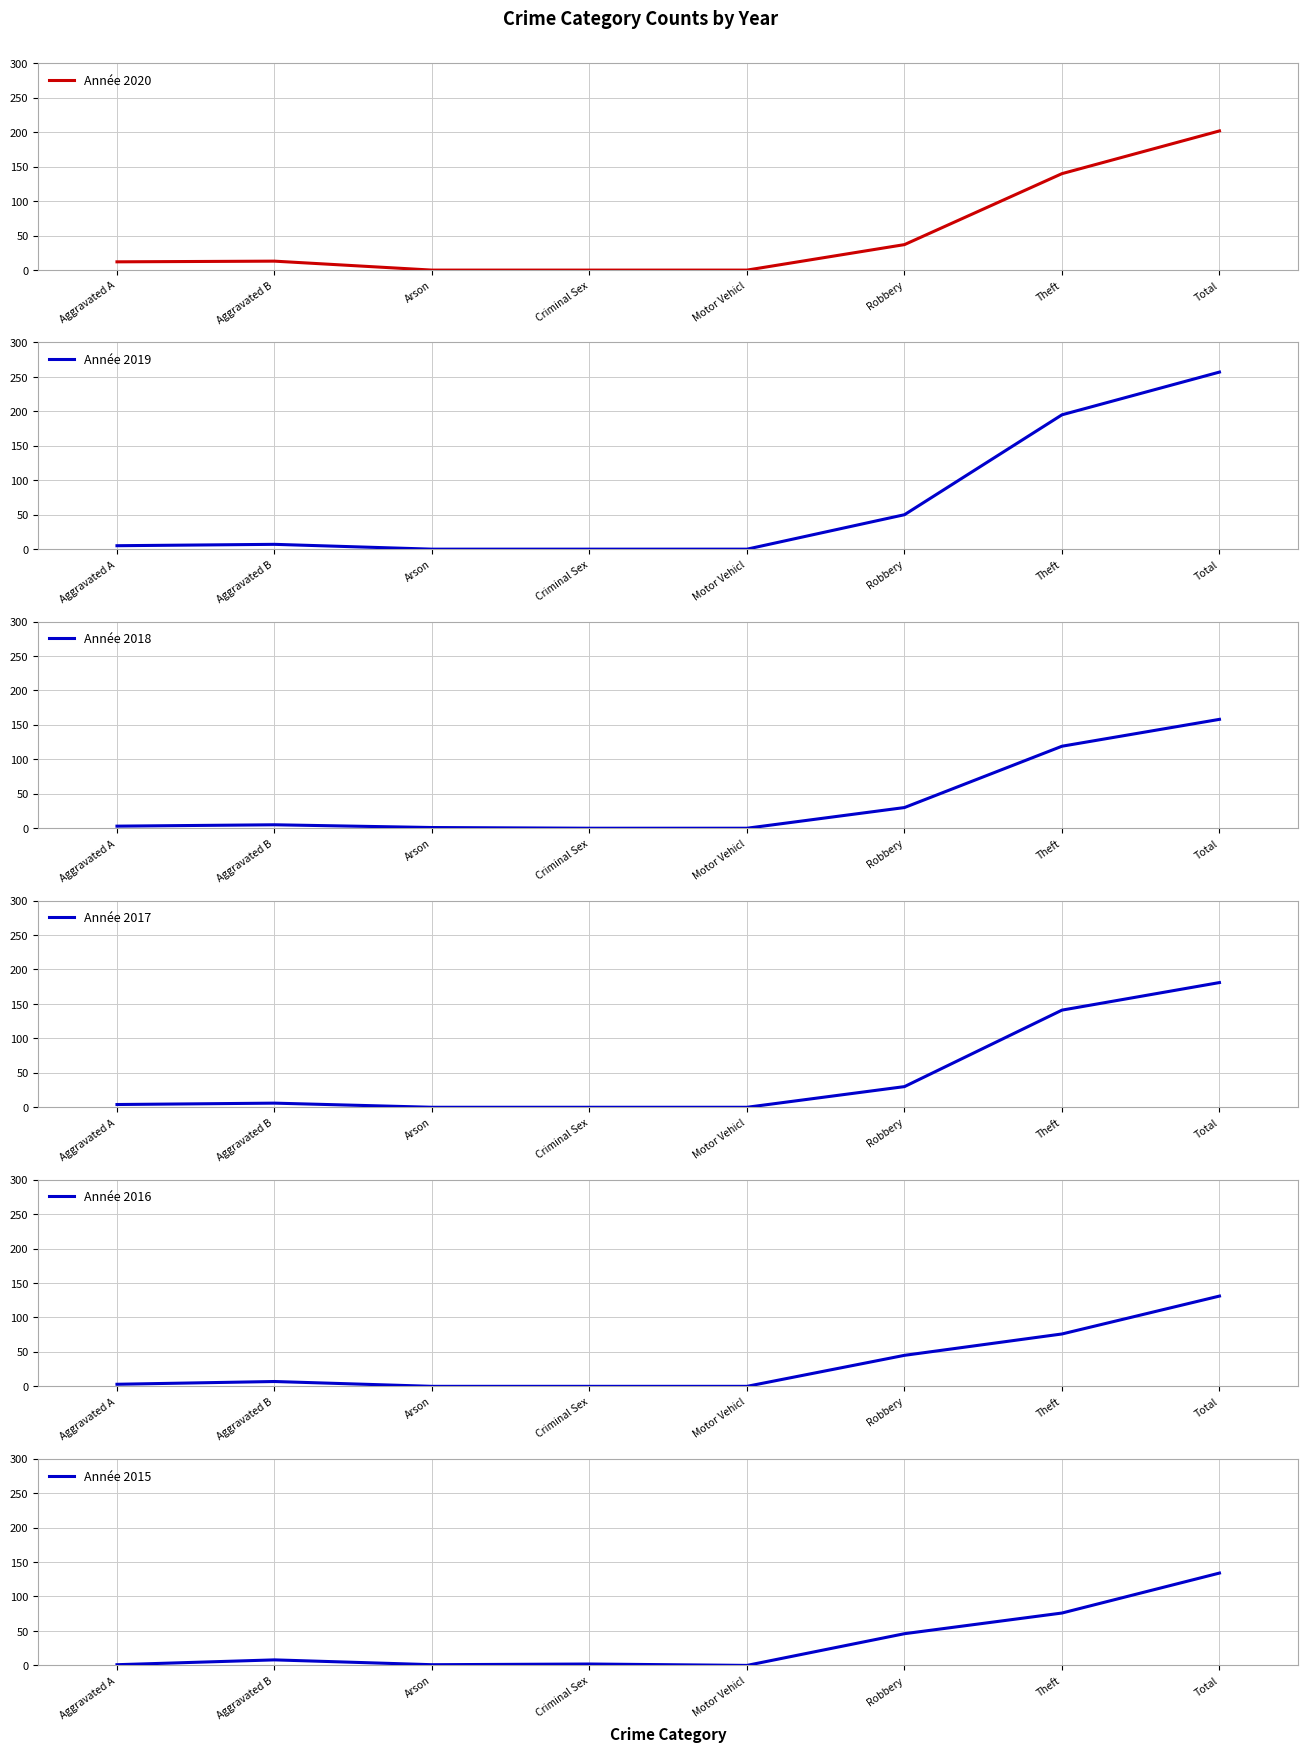

True or false: Année 2017 has a value of 245 at Theft.

False